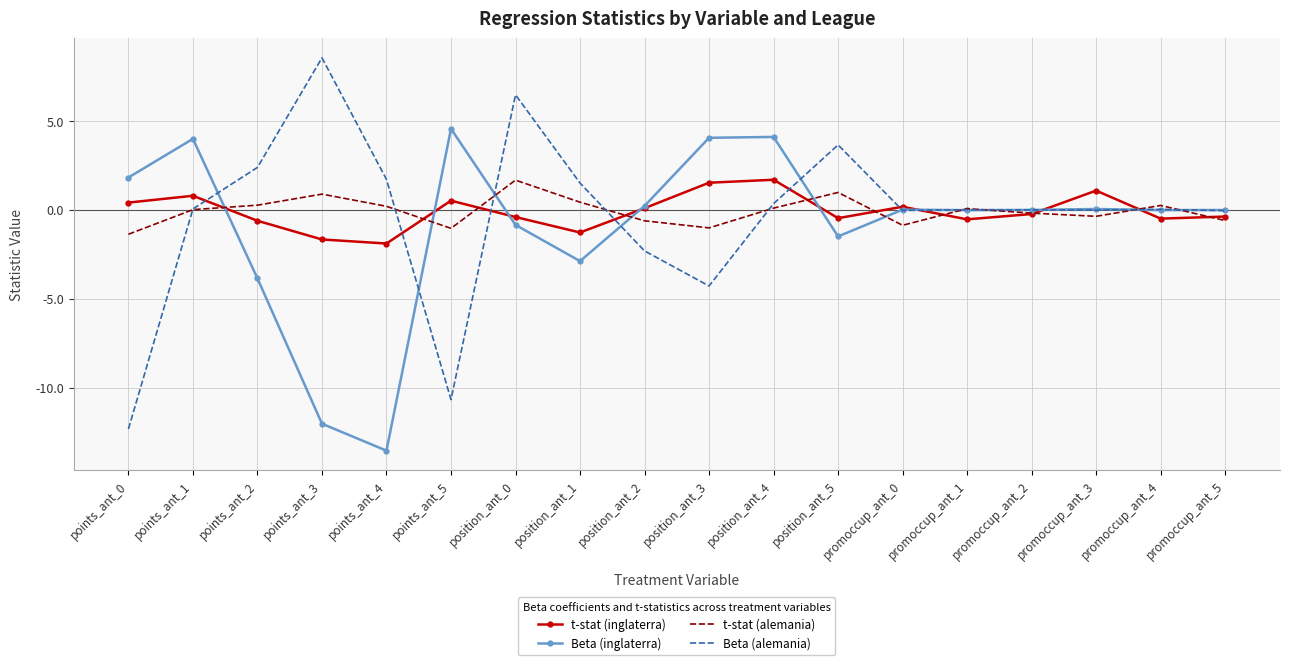

How many intersections are there between t-stat (inglaterra) and Beta (inglaterra)?

8